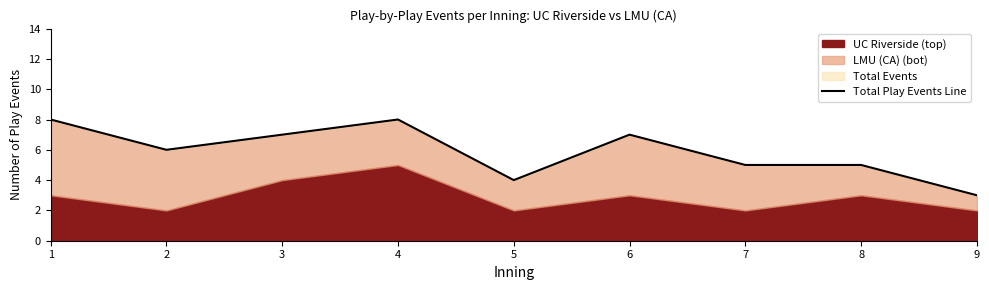

What is the value of the 6th point from the left?

7